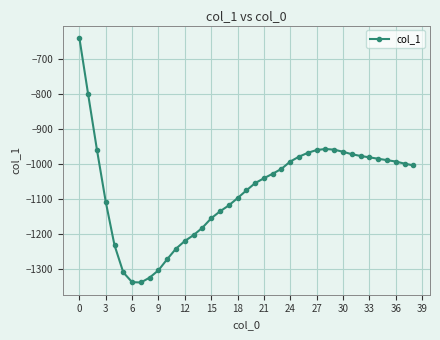

What is the difference between the maximum and minimum values?

702